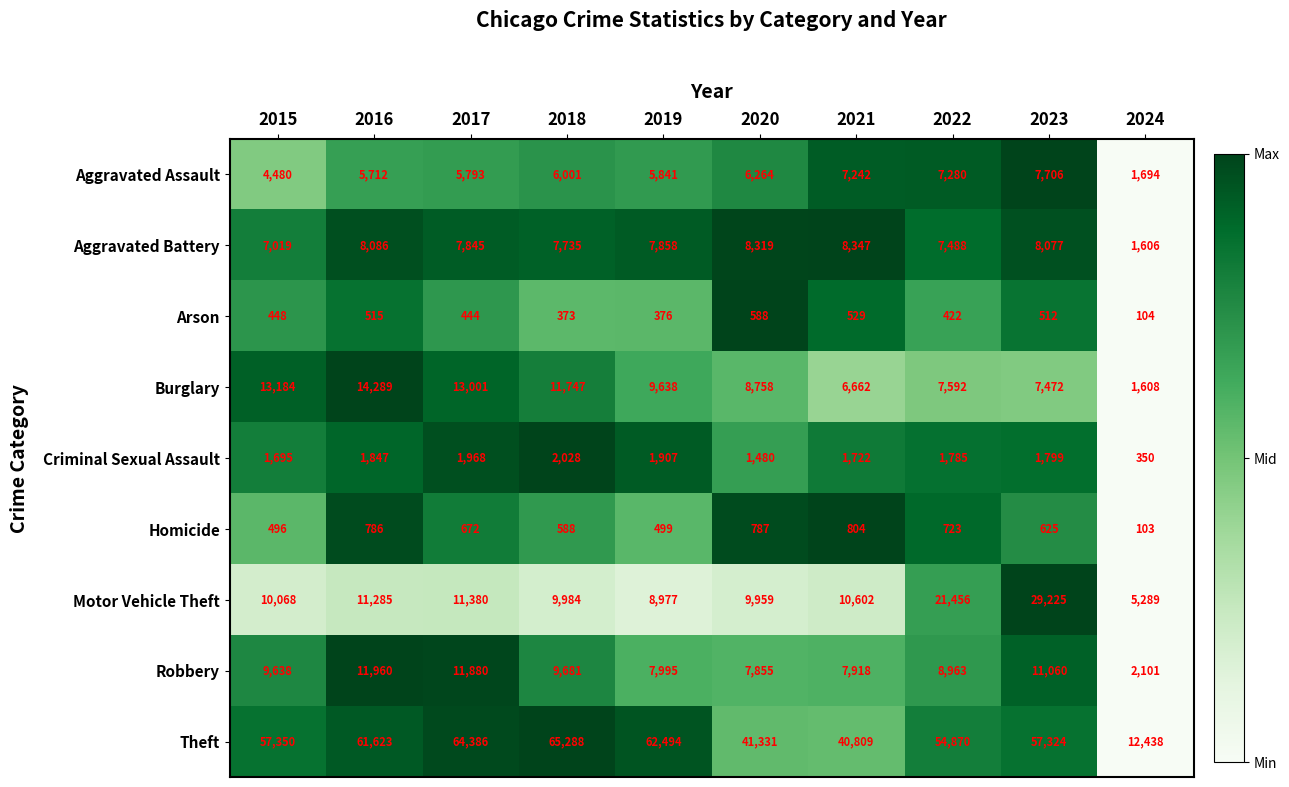

Which series has the largest total across all categories?

Theft